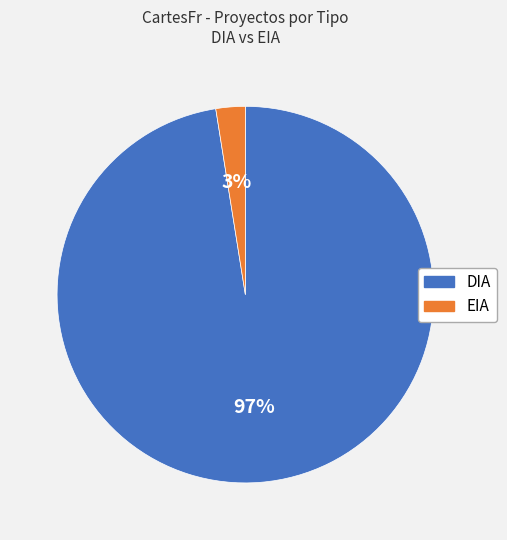

To the nearest percent, what percentage of the pie is EIA?

3%